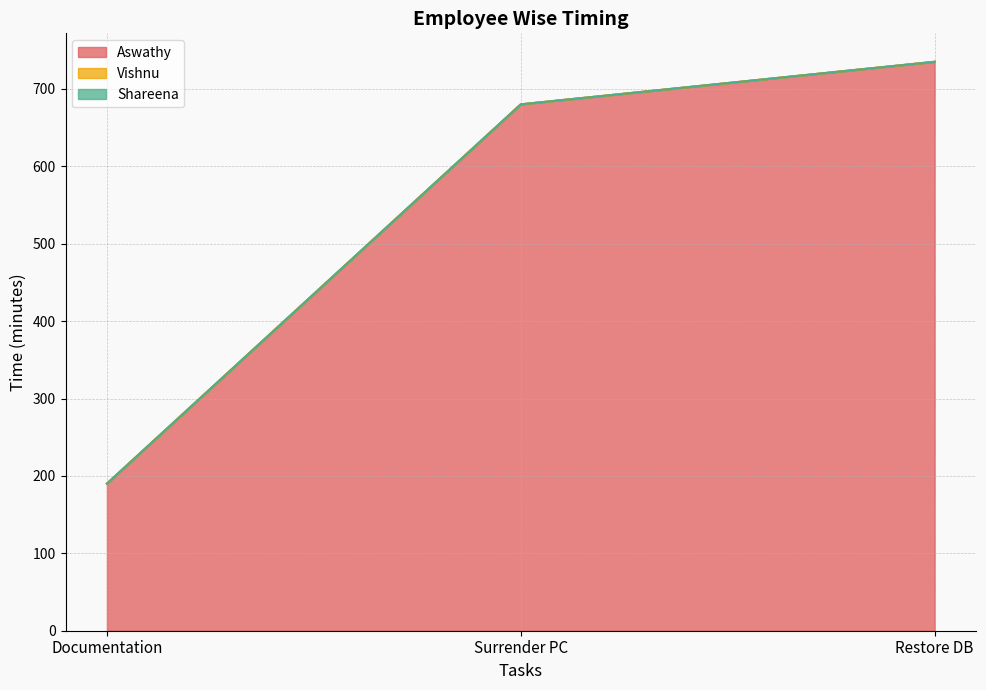

Which category has the lowest value in the Vishnu series?

Documentation